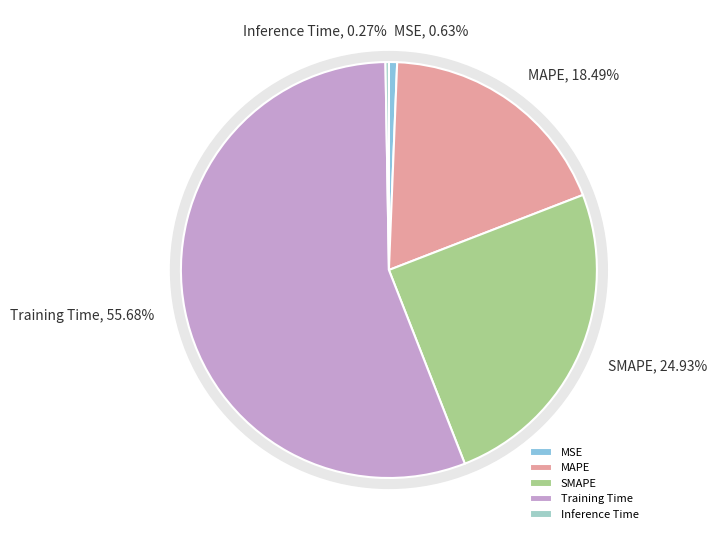

Do MSE and Inference Time together represent more than half of the pie?

No